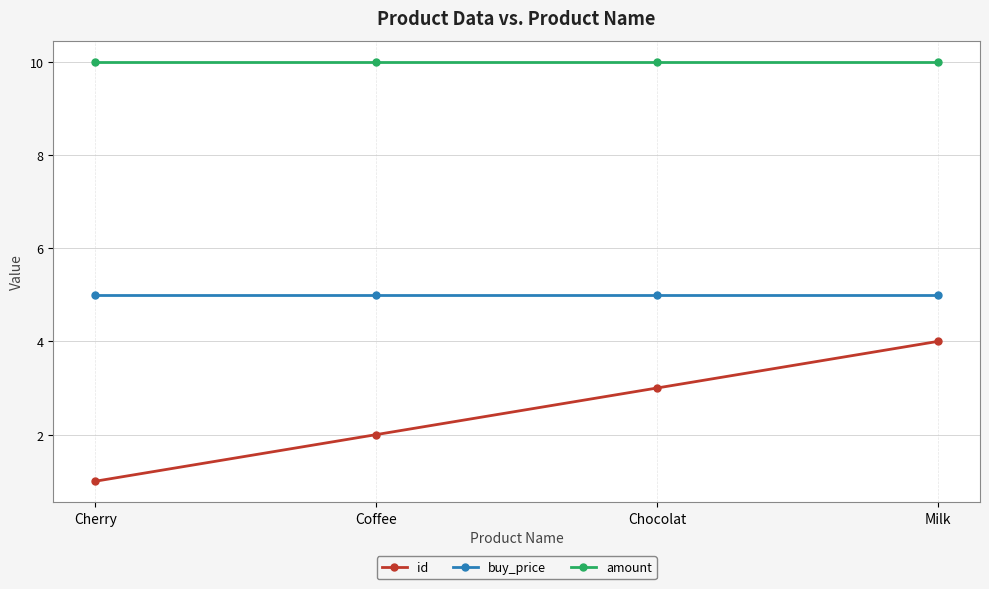

Between Cherry and Milk, which series saw the biggest shift?

id